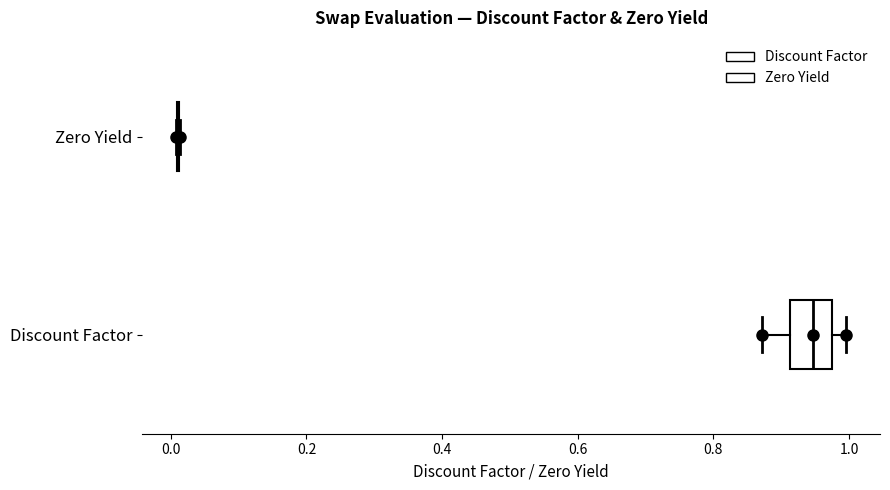

Reading bottom to top, read every box against the x-axis: the position of its median line, the range the box covers, and the ends of its whiskers. The values are not printed on the chart, so give them approximately, as read against the axis.

Discount Factor: median 0.94, box 0.92 to 0.98, whiskers 0.88 to 1.00
Zero Yield: box collapsed to a line at 0.02, whiskers 0.00 to 0.02